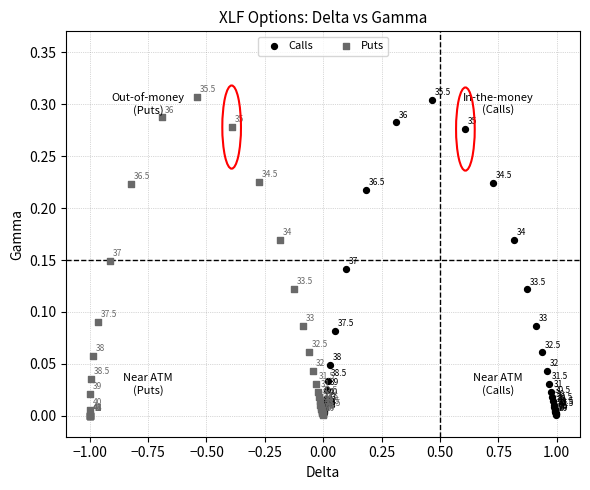

Which series reaches the maximum Y coordinate?

Puts